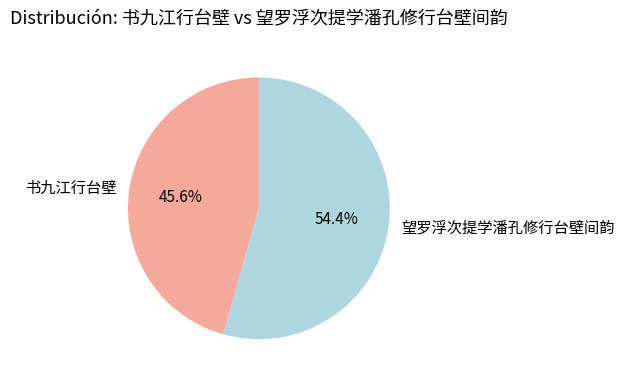

Combined, do 书九江行台壁 and 望罗浮次提学潘孔修行台壁间韵 account for over 50%?

Yes